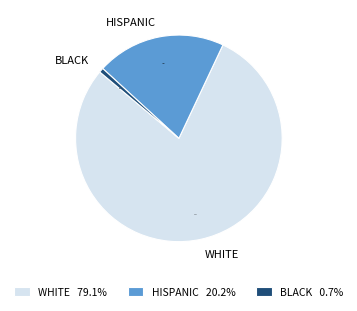

Count the number of slices in the pie.

3